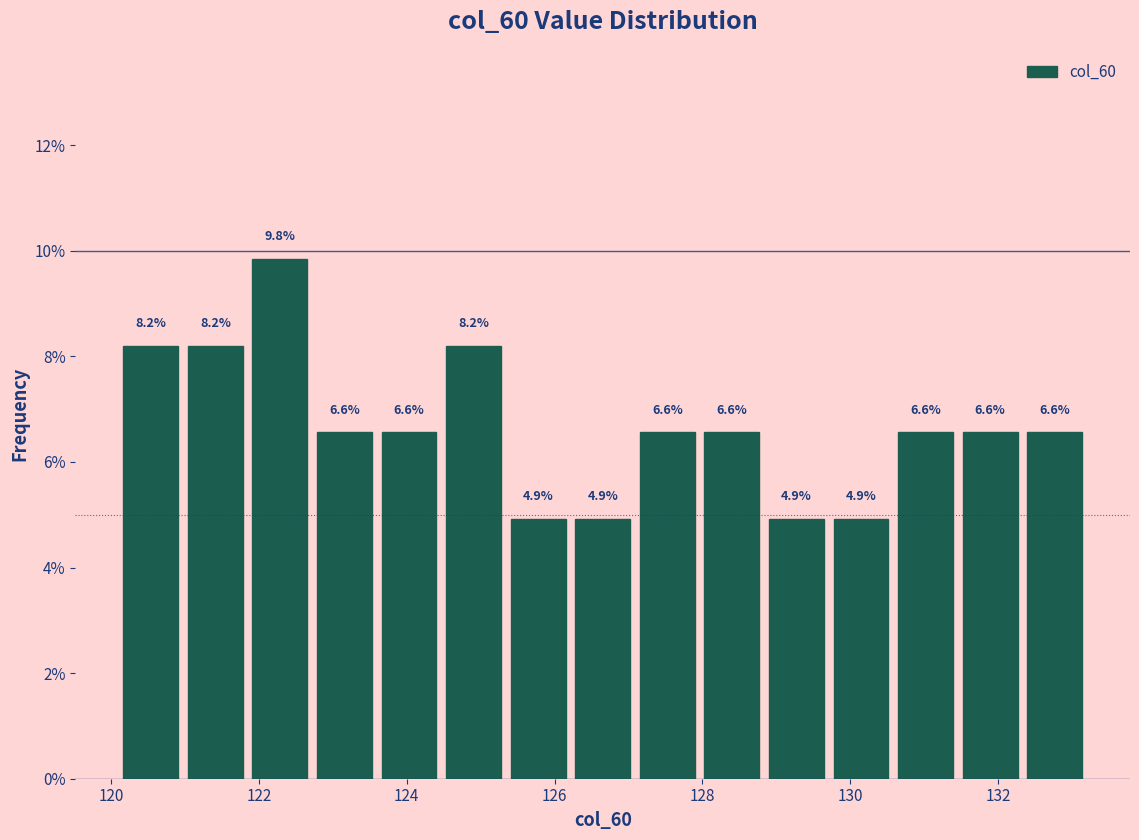

How tall is the bar that spans 132.4 to 133.2 on the x-axis? The bar edges are not printed on the chart, so give them approximately, as read against the axis.

6.6